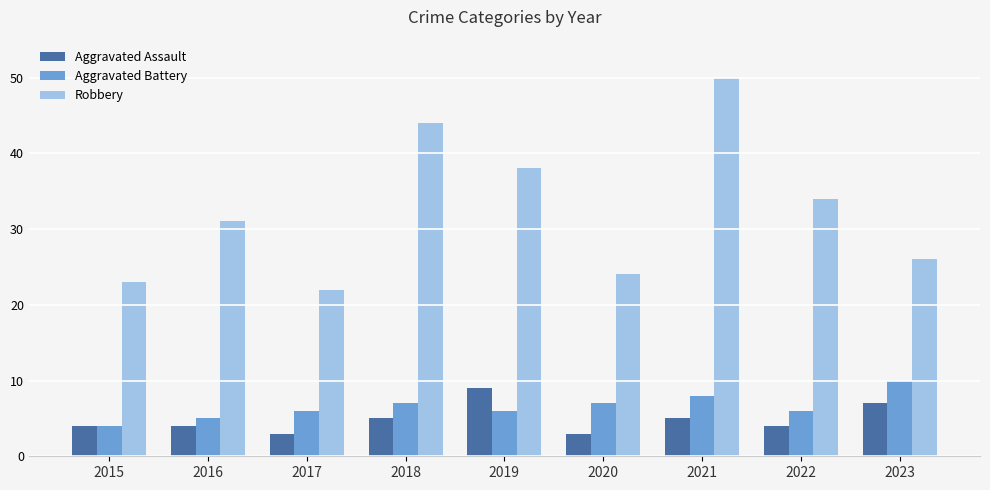

What is the spread (max minus min) of values at 2017?

19